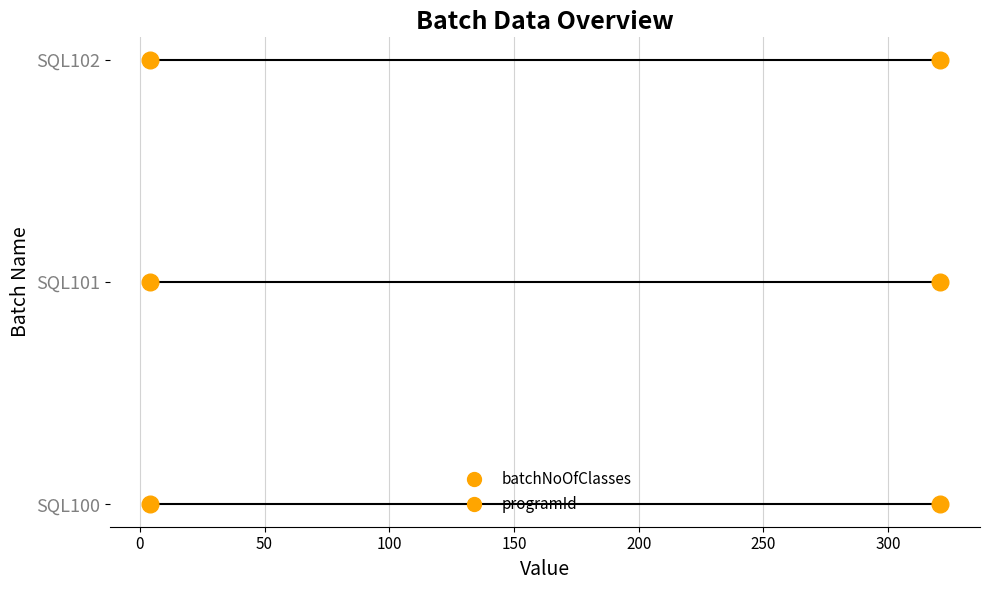

What are all the series names shown in the legend?

batchNoOfClasses, programId